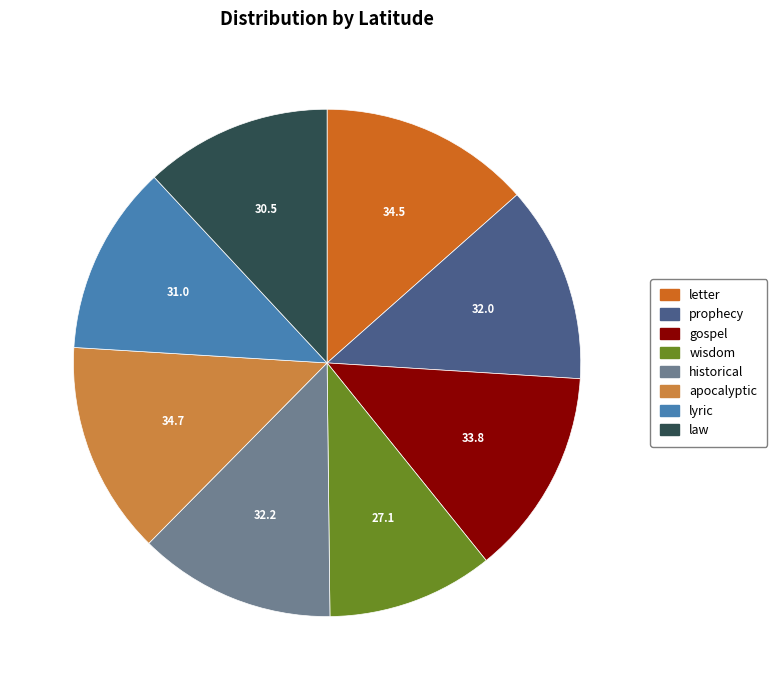

What is the smallest slice in the pie chart?

wisdom